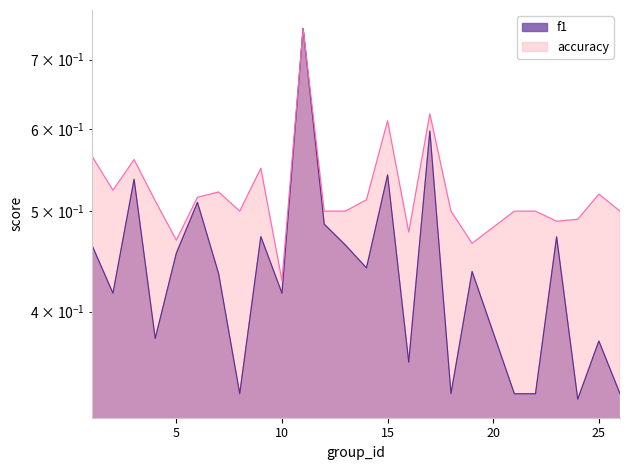

Which series changed the most between 19 and 22?

f1